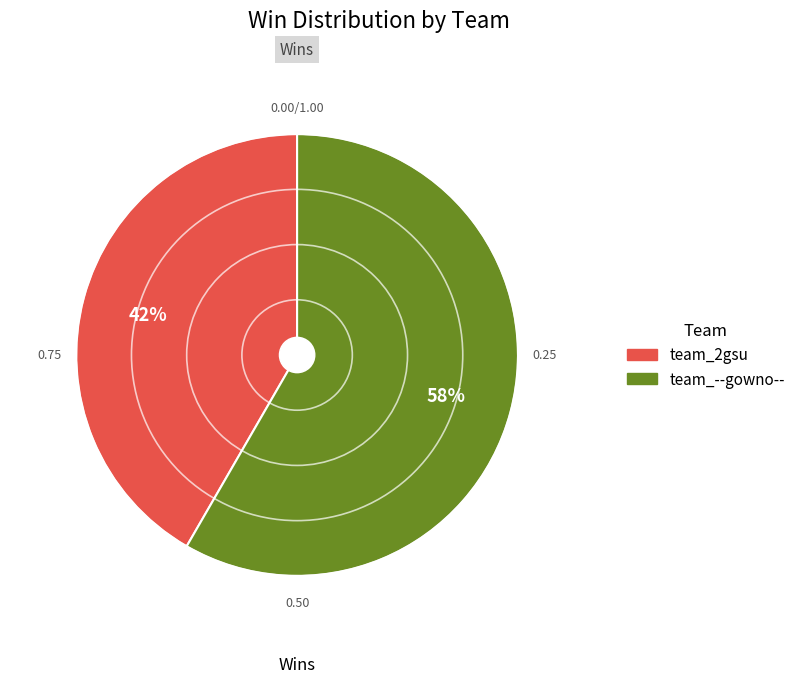

True or false: team_2gsu accounts for 42% of the total.

True